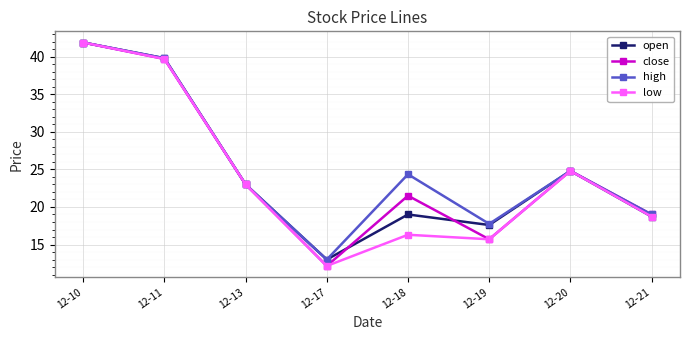

Where is close nearest to the value 27?

12-20